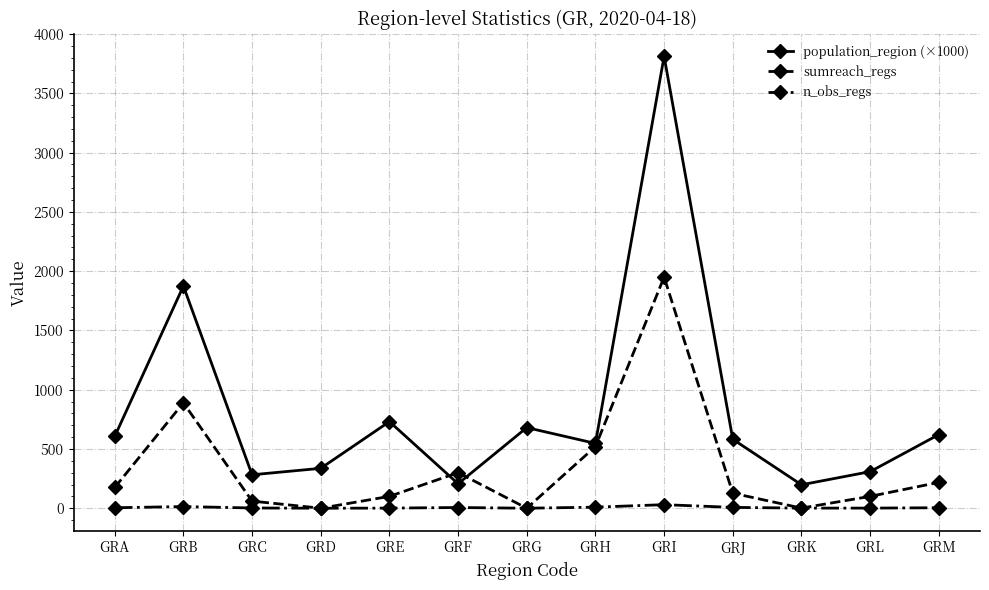

Which series has the largest total across all categories?

population_region (×1000)